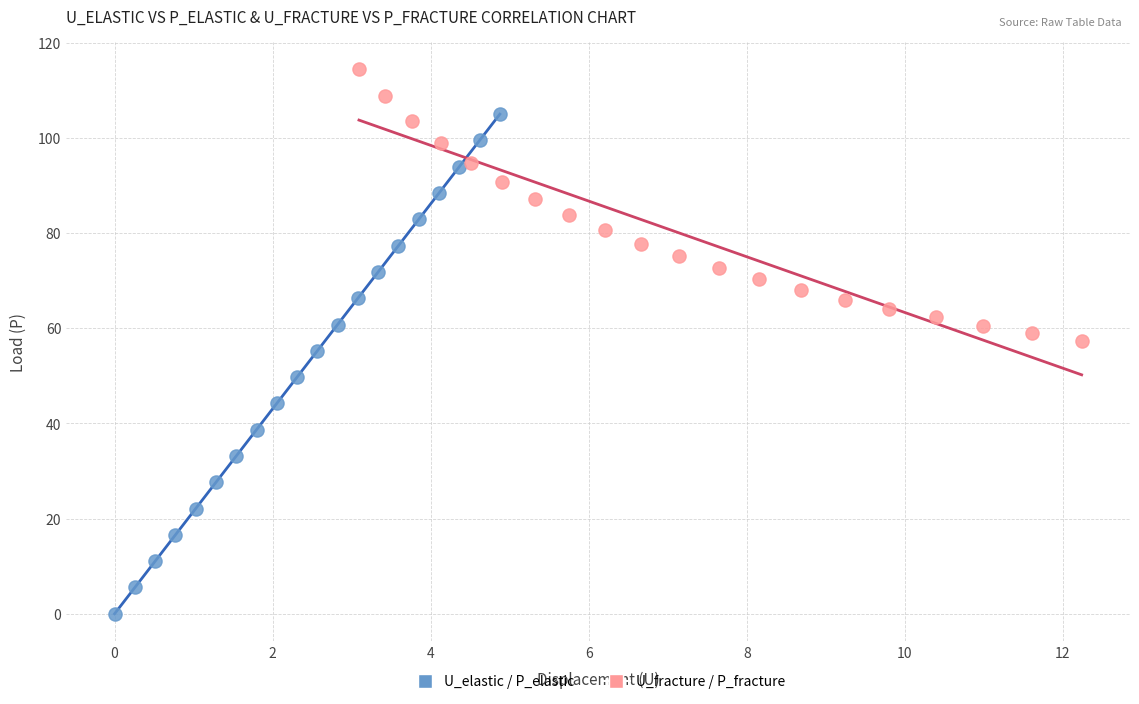

What are all the series names shown in the legend?

U_elastic / P_elastic, U_fracture / P_fracture